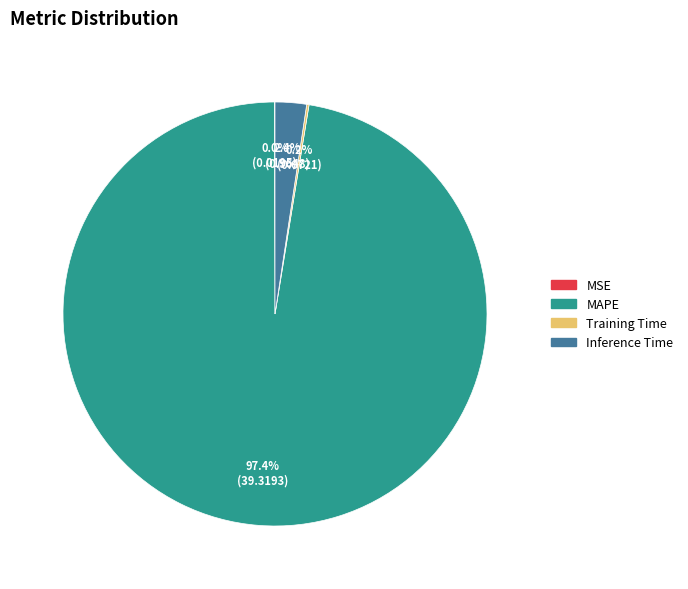

Which category has the biggest portion of the pie?

MAPE